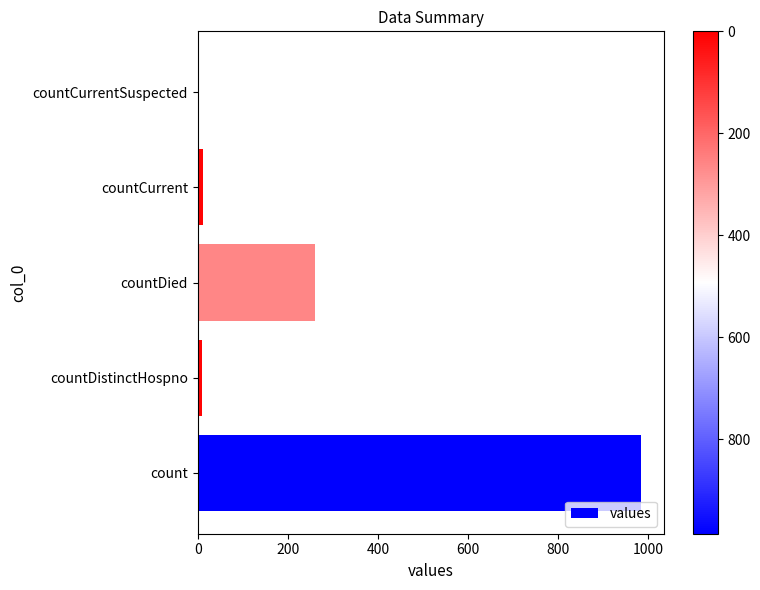

The value at countCurrentSuspected is -569. True or false?

False